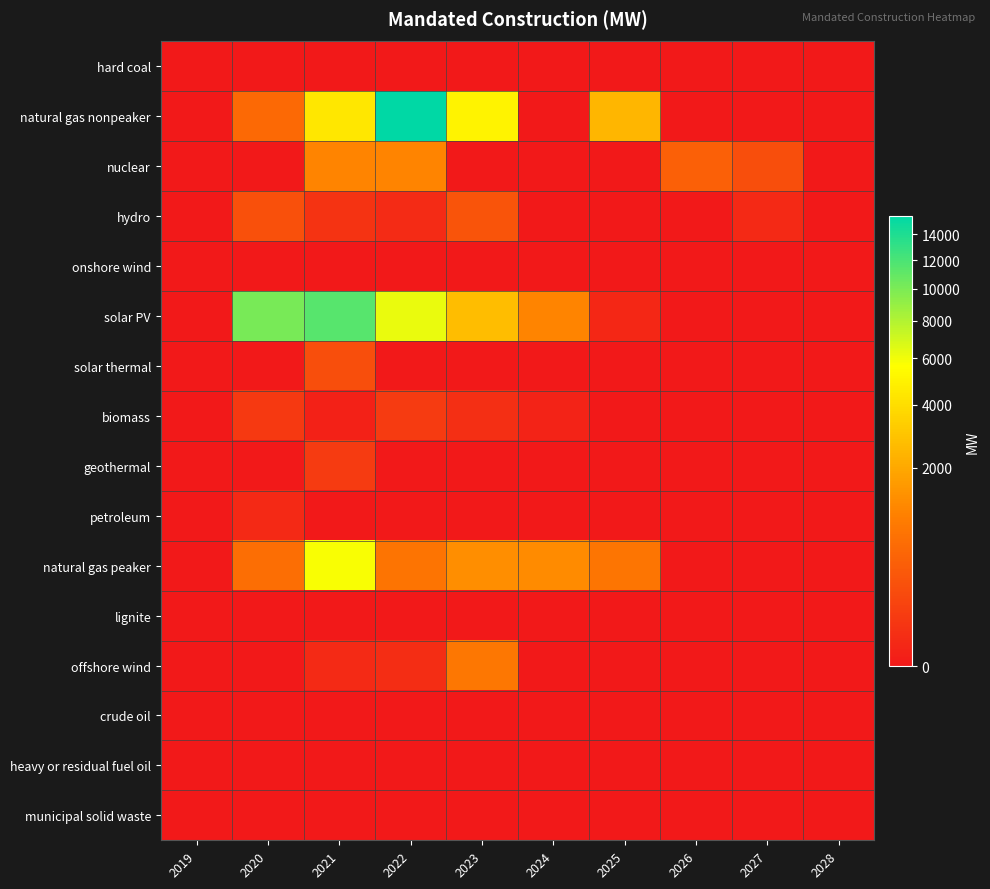

Between 2021 and 2027, which series saw the biggest shift?

solar PV